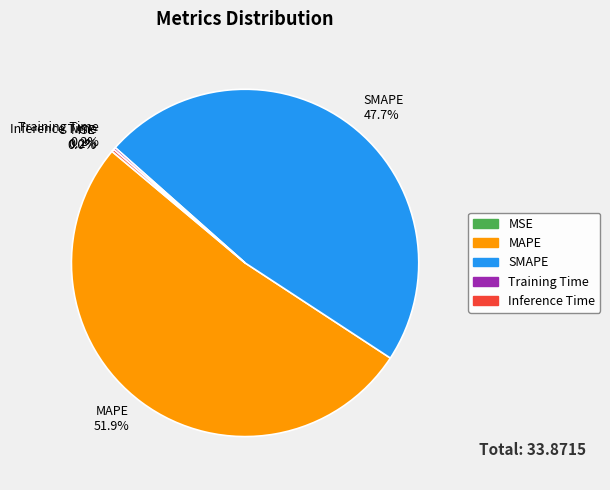

Is there a majority slice in this chart?

Yes